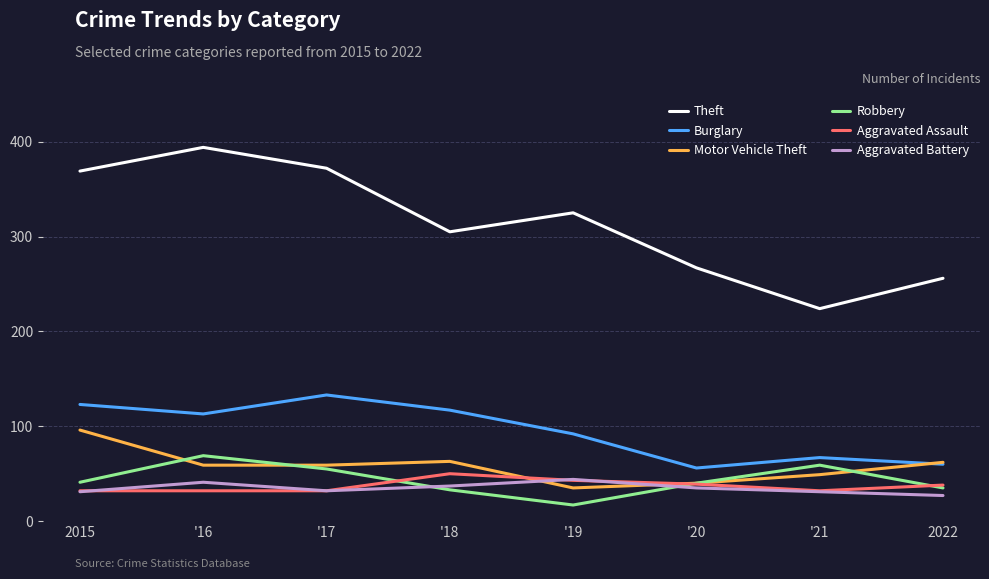

The value of Aggravated Battery at '18 is 37. True or false?

True